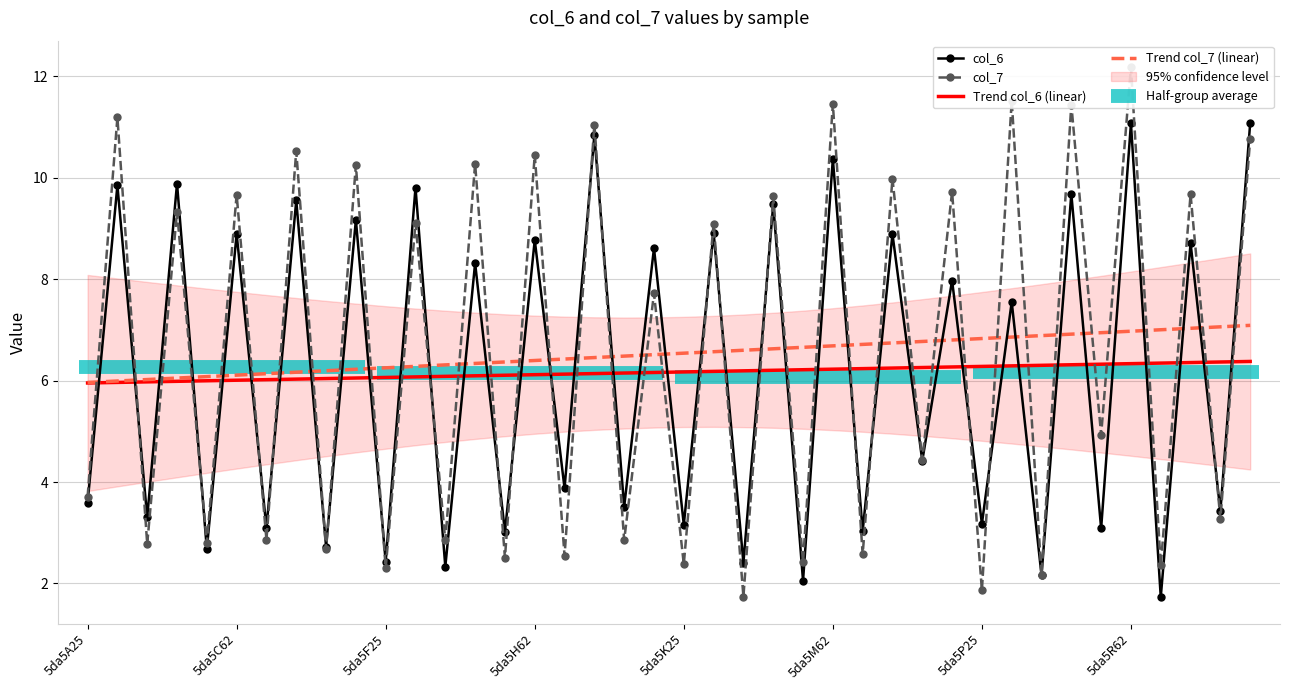

After their last crossing, which series has the higher values: col_6 or Trend col_7 (linear)?

col_6